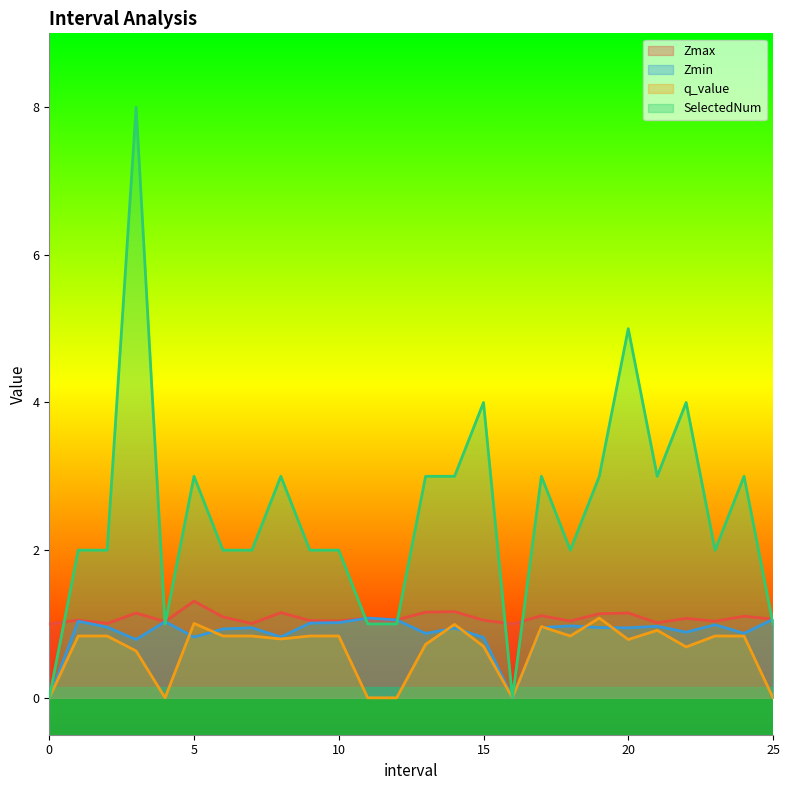

How many values in the SelectedNum series exceed 2?

12